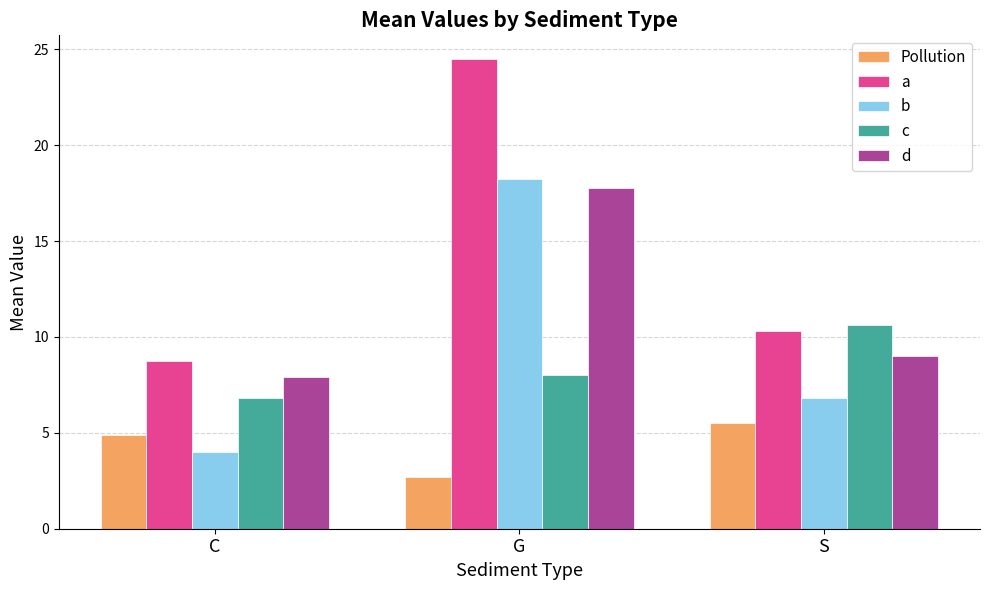

At which label is a closest to 16?

S